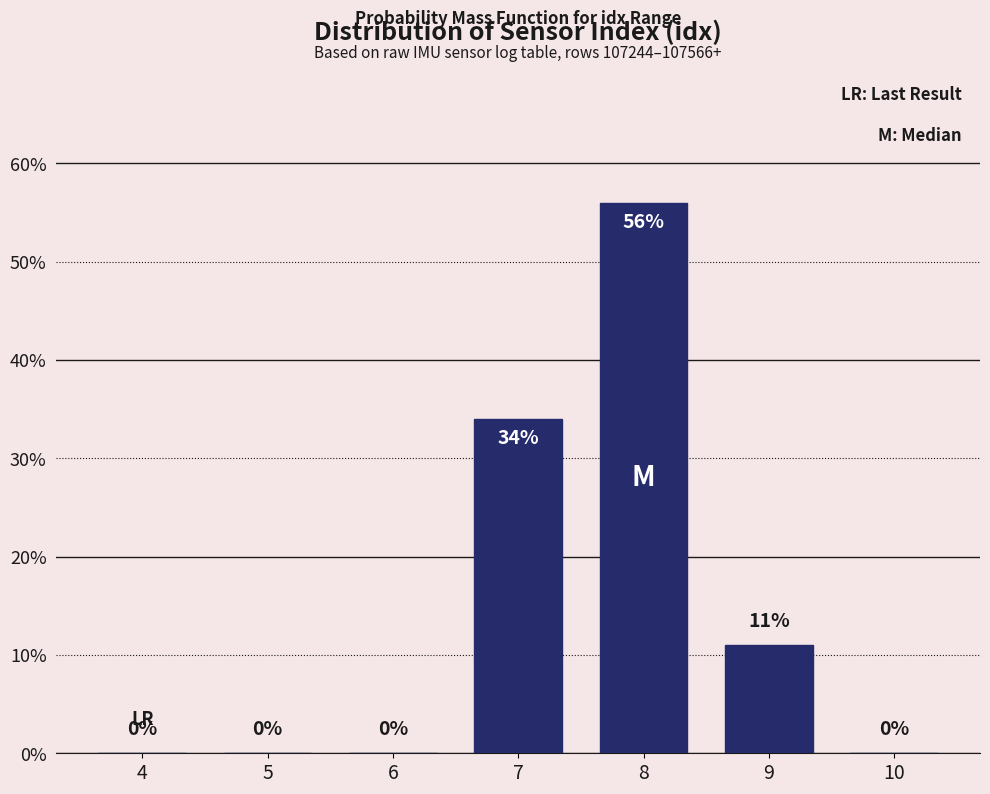

Reading left to right, extract all data points from this chart.

4=0	5=0	6=0	7=34	8=56	9=11	10=0